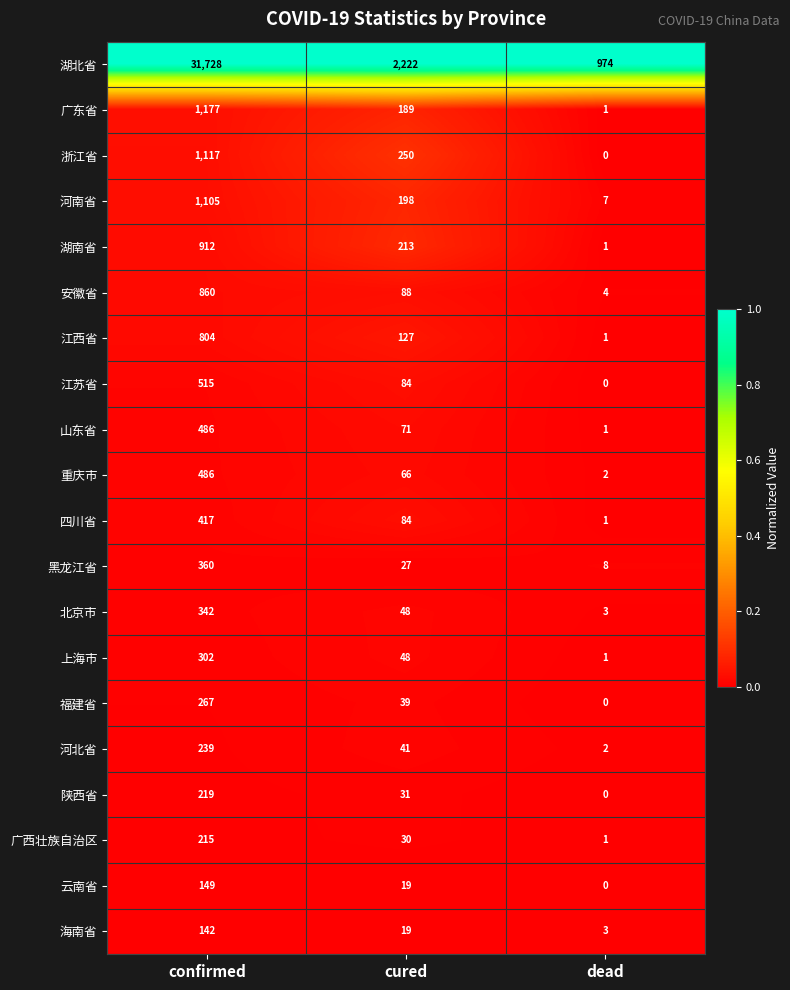

Which series has the largest range (max minus min)?

湖北省